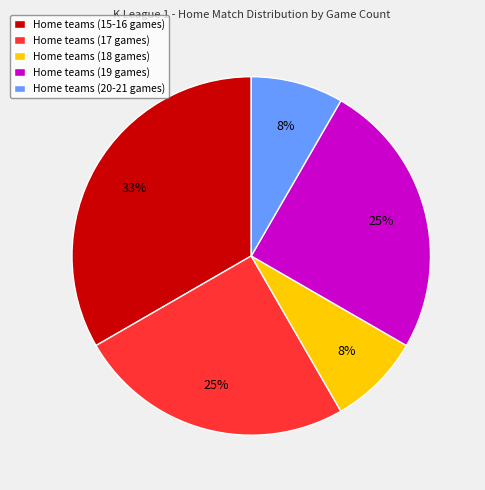

Is the sum of Home teams (18 games) and Home teams (17 games) greater than half?

No